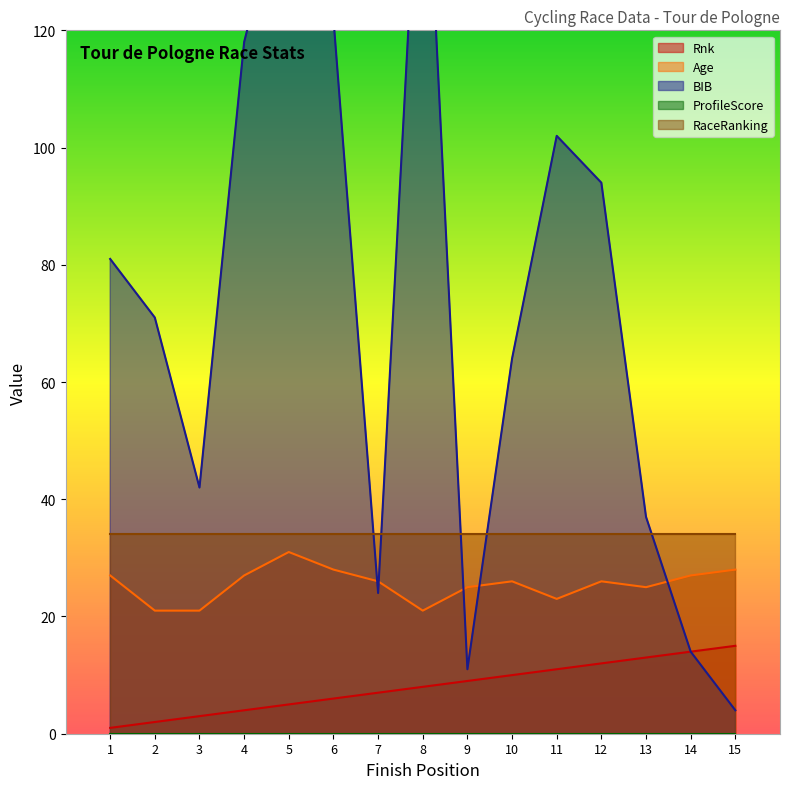

Is the value of Rnk at 12 greater than the value of Age at 13?

No